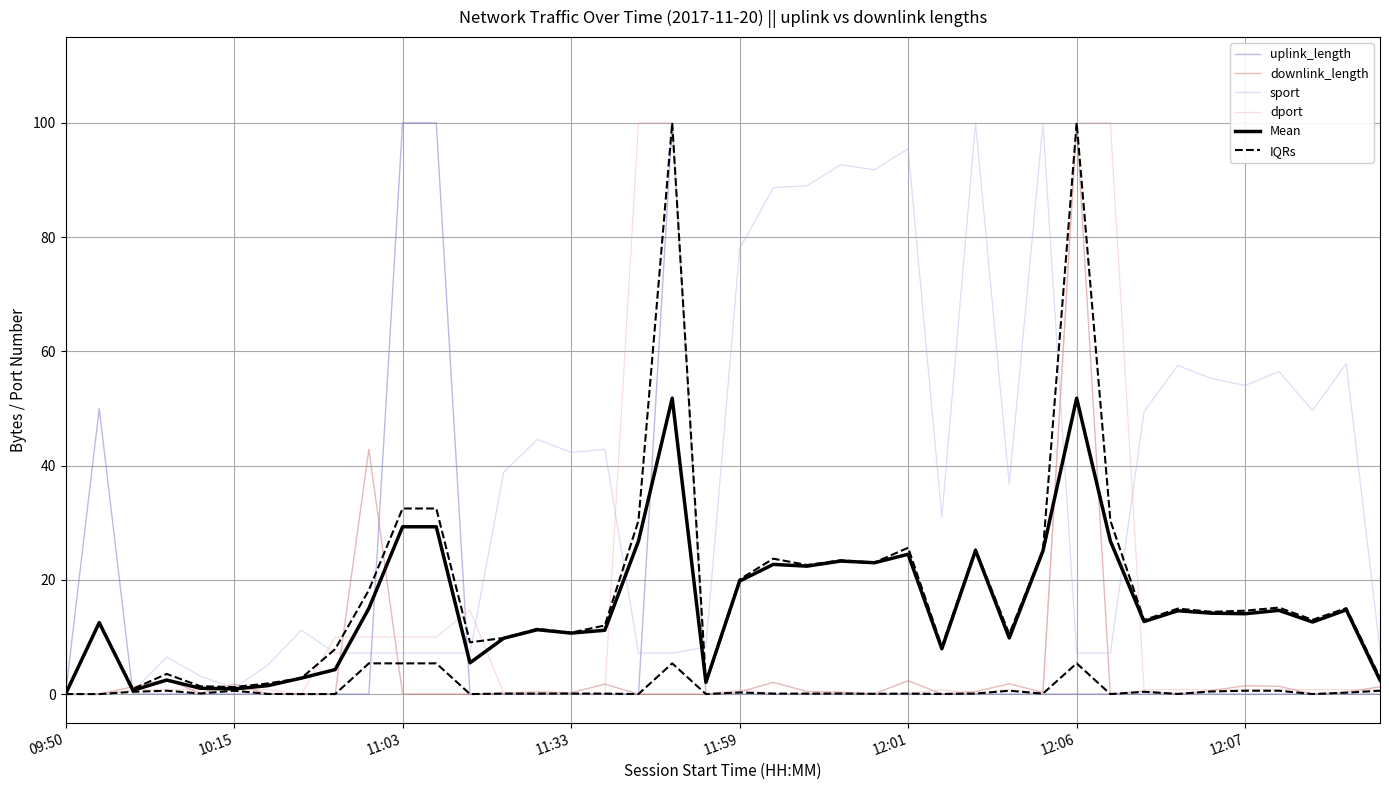

What is the sum of the downlink_length values at 15 and 11:03?

1.5